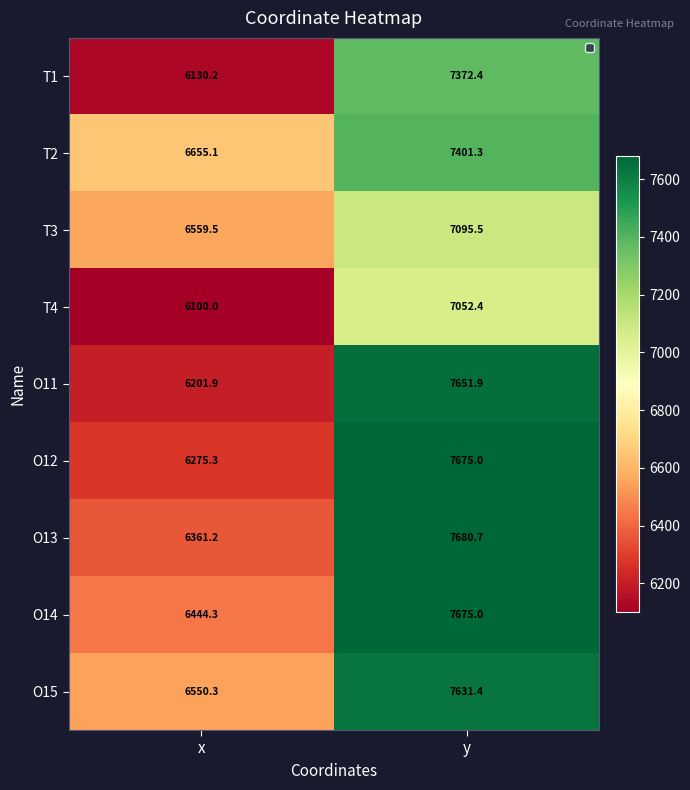

What is the difference between the highest and lowest values at y?

628.3